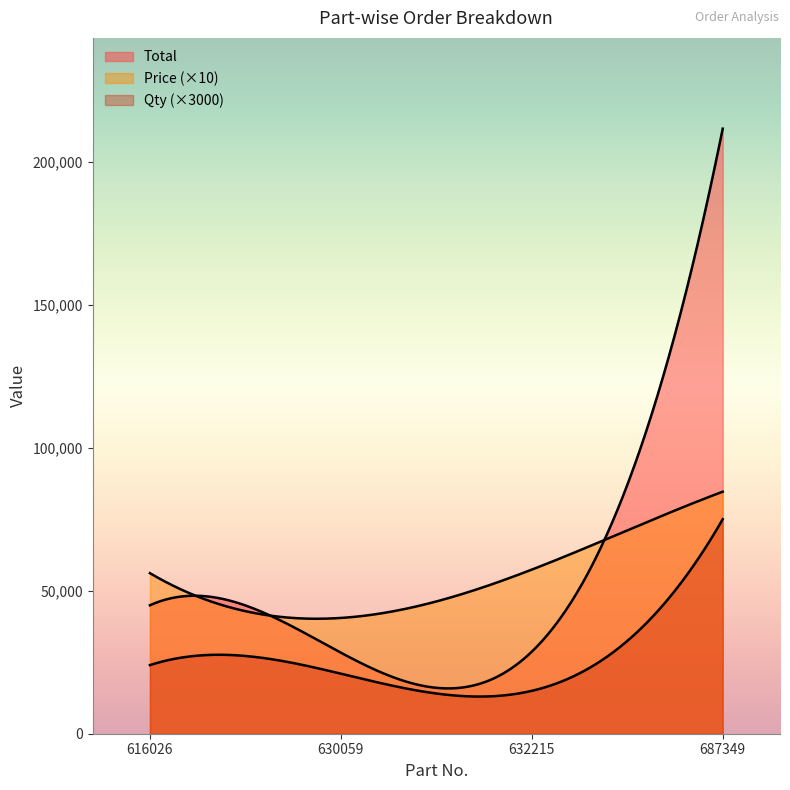

The Total series shows 19259 at 632215. True or false?

False